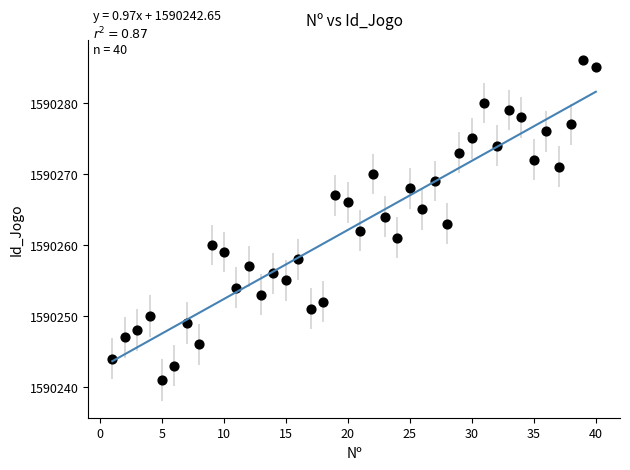

What is the range of X values (max minus min)?

39